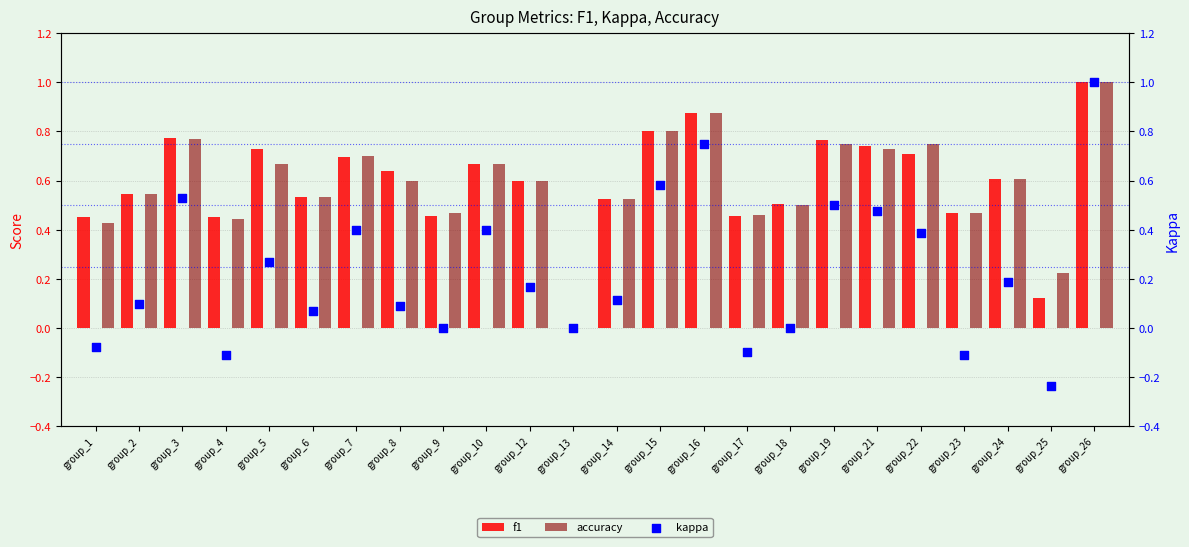

Is the value of f1 at group_2 greater than the value of accuracy at group_9?

Yes